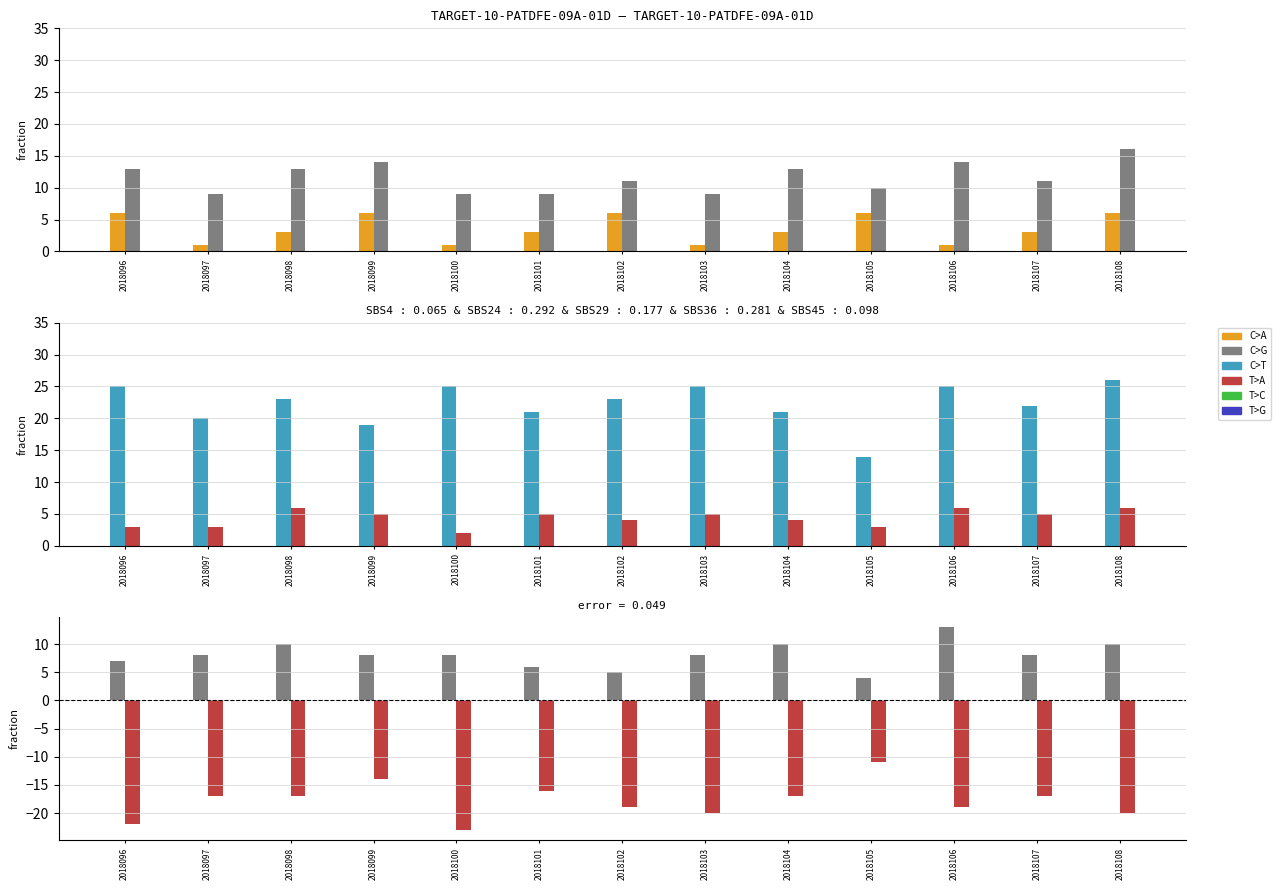

Between 2018106 and 2018097, which is larger?

2018106